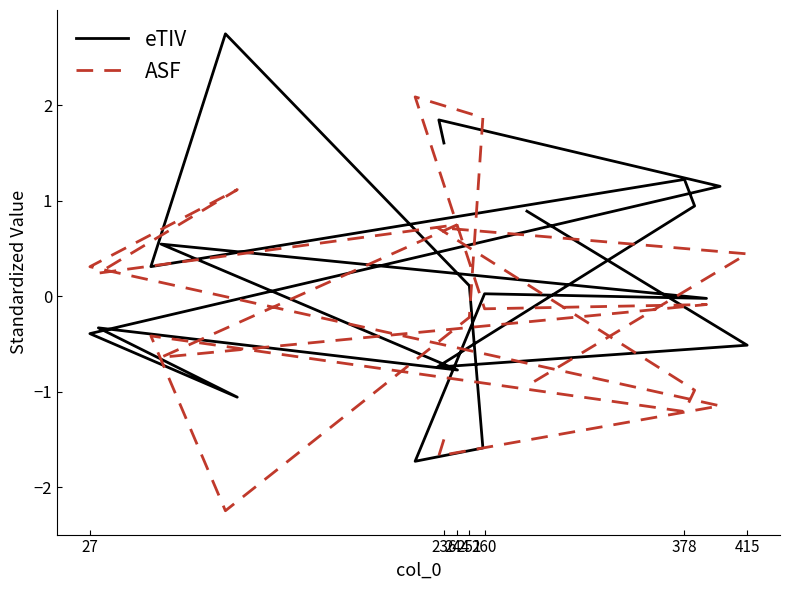

Is this an area chart (filled region under the line)?

No